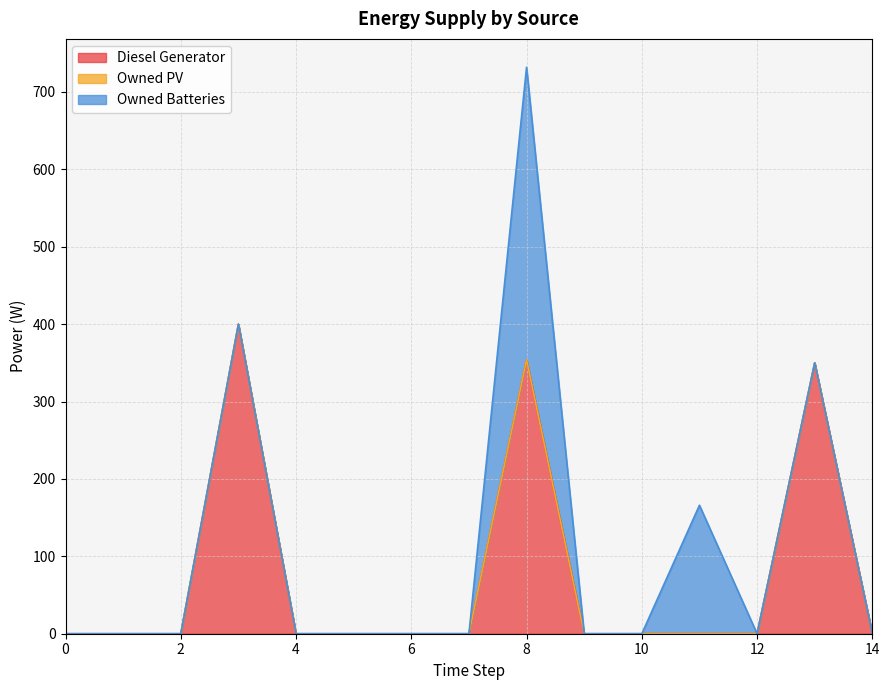

Which series changed the most between 0 and 8?

Owned Batteries